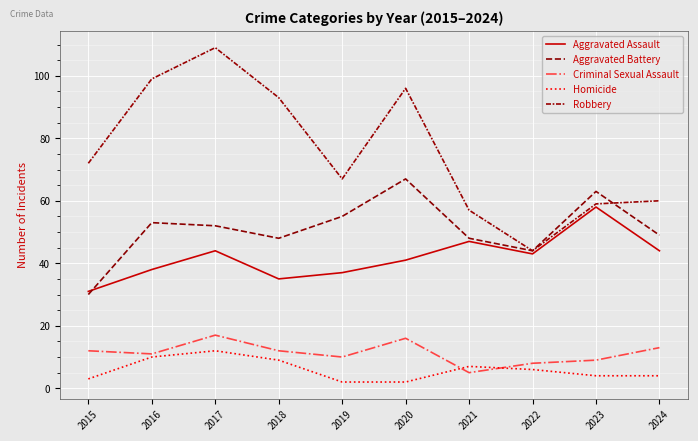

Count the number of data series in this chart.

5